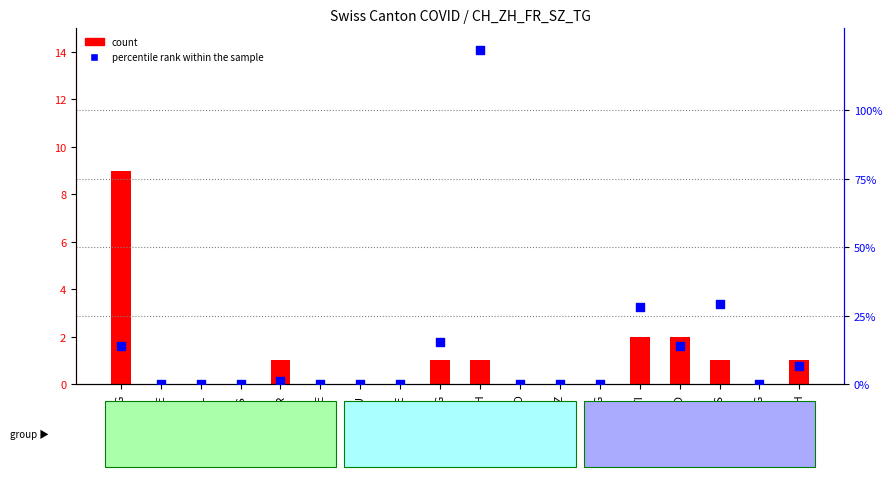

Which series has the largest Y range (max minus min)?

percentile rank within the sample